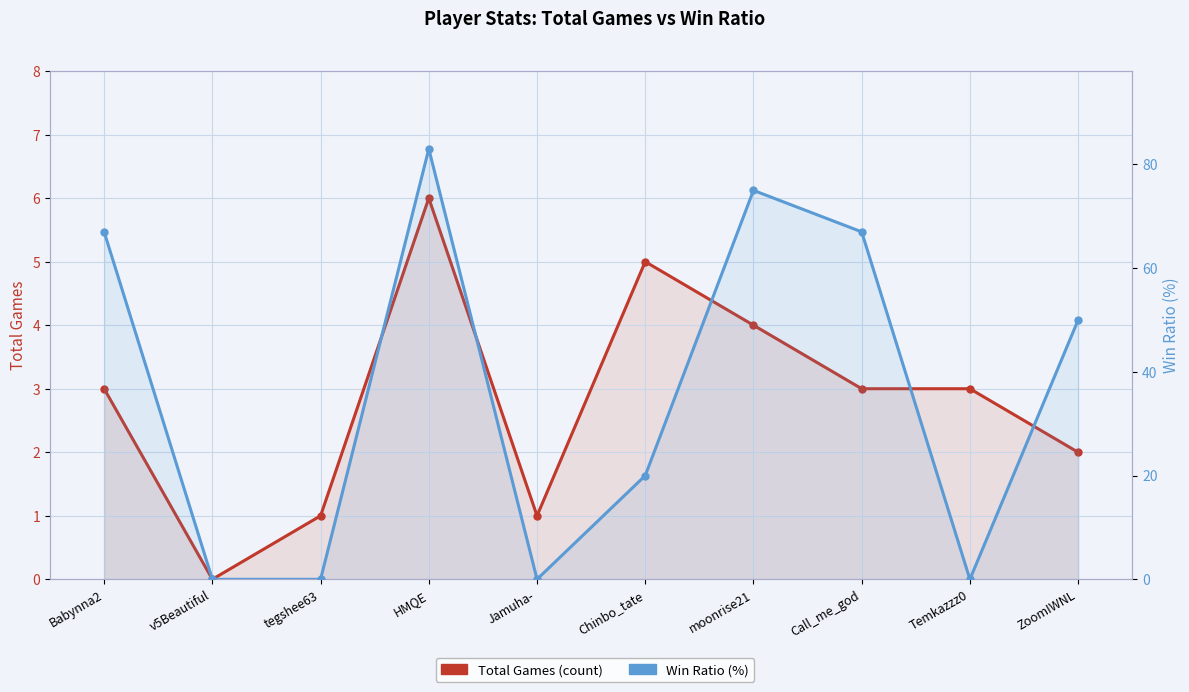

What is the spread (max minus min) of values at HMQE?

77